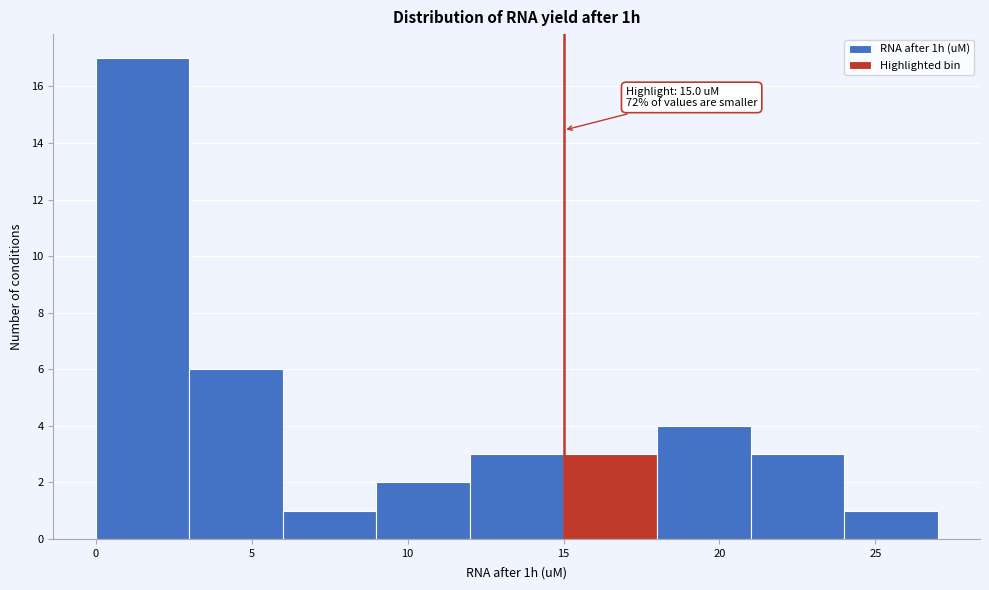

Which range on the x-axis has the tallest bar?

0 to 3